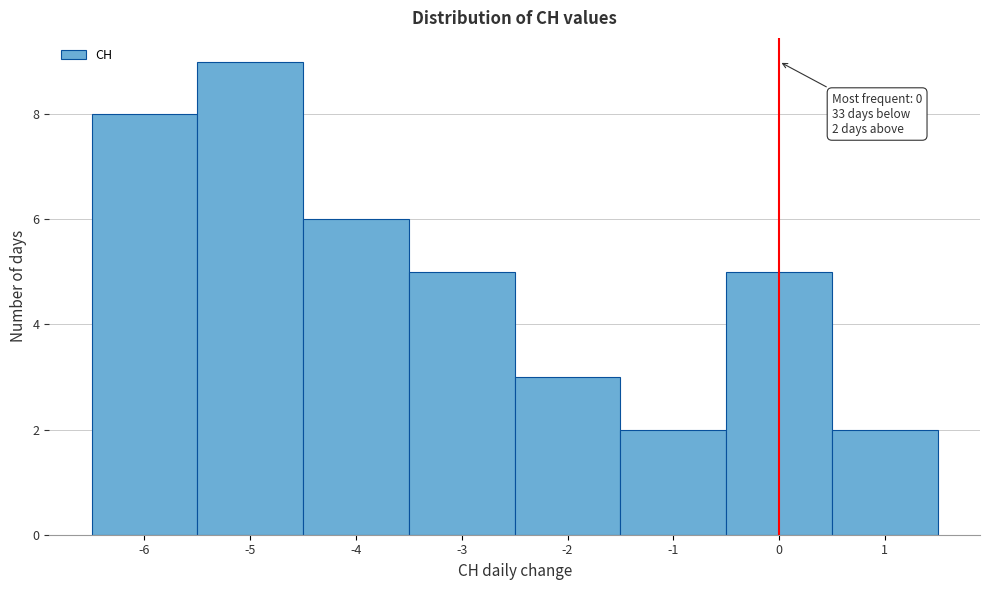

Over which range of the x-axis is the bar tallest?

-5.5 to -4.5